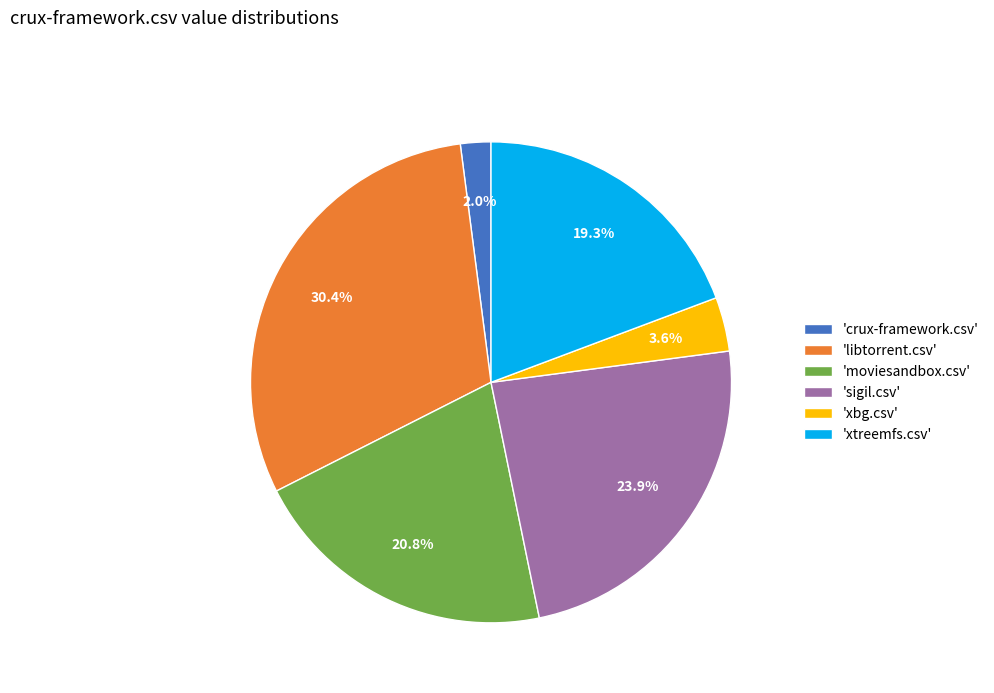

Which slice is the largest?

'libtorrent.csv'